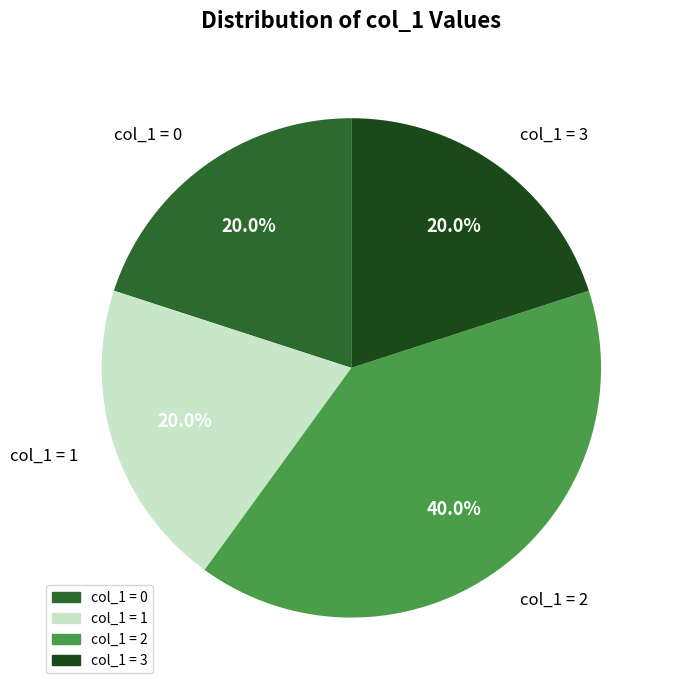

Is there a majority slice in this chart?

No